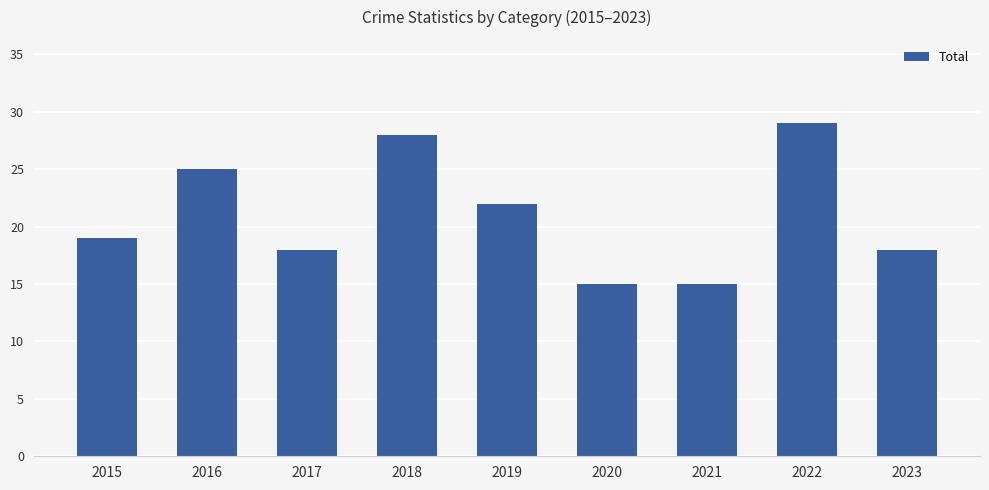

The value at 2016 is 34. True or false?

False